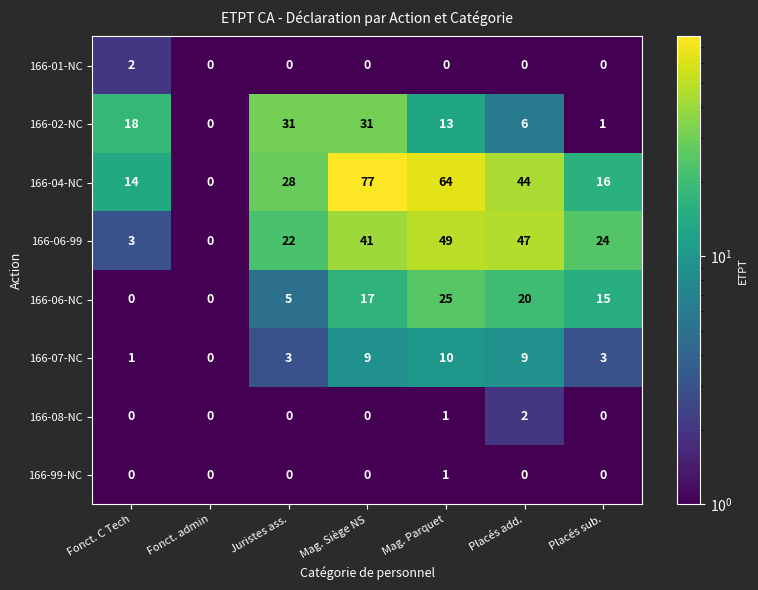

True or false: 166-07-NC has a value of 3 at Juristes ass..

True